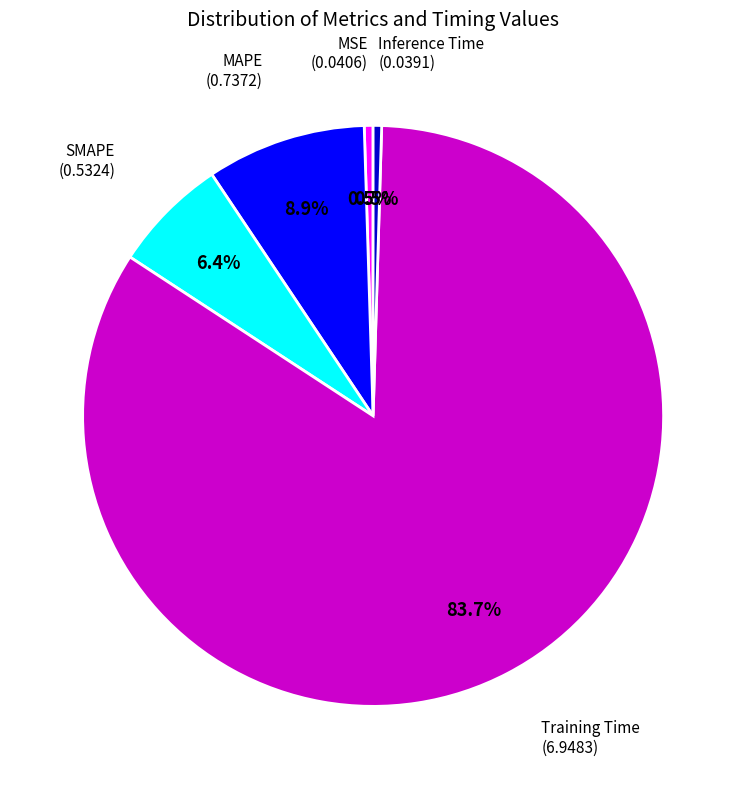

Is there any slice that represents more than half of the pie?

Yes